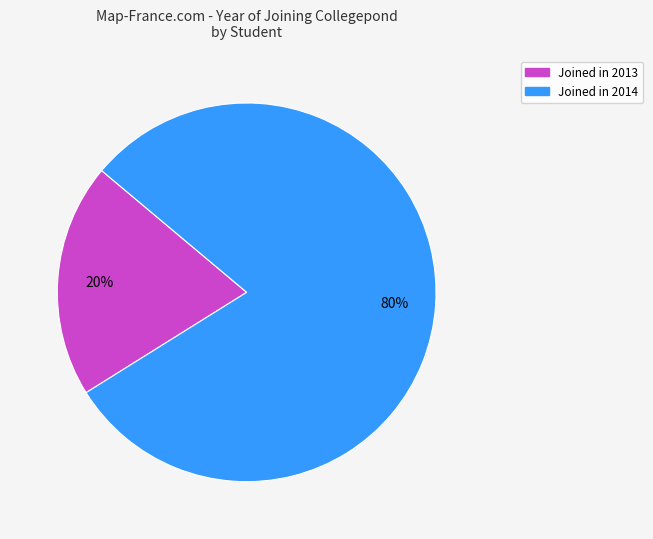

Is there a majority slice in this chart?

Yes